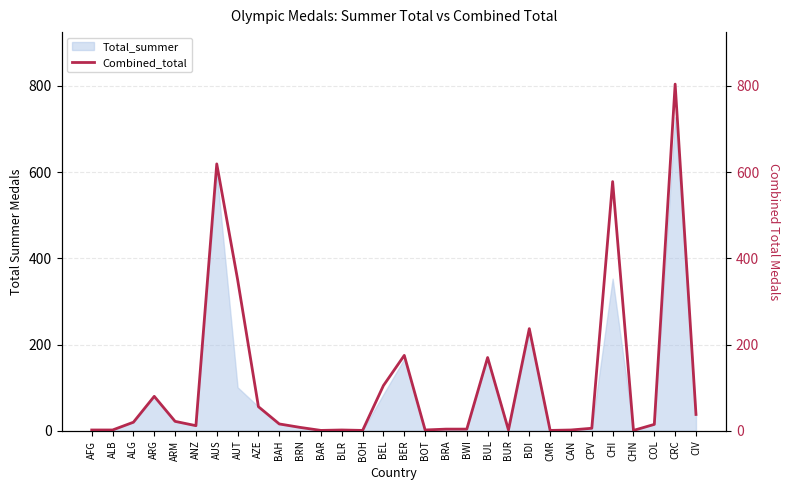

How many lines are shown in the chart?

1